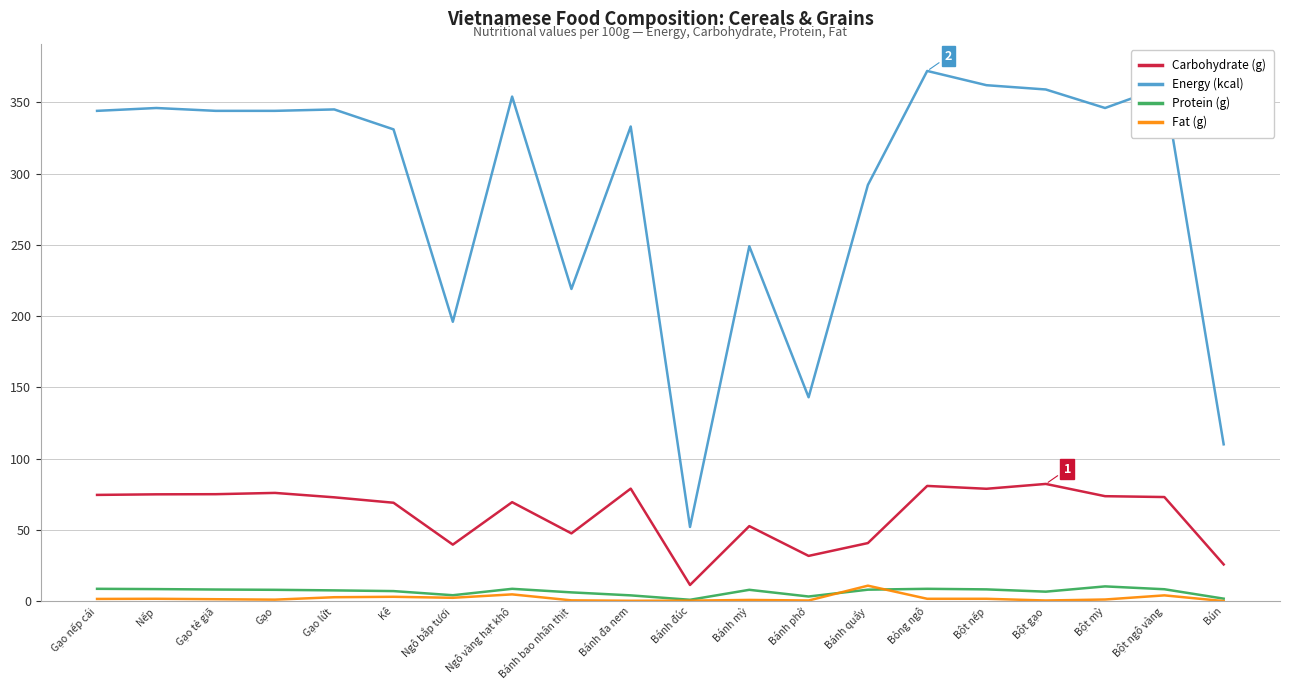

In Protein (g), how many points are lower than both neighbors (excluding endpoints)?

4